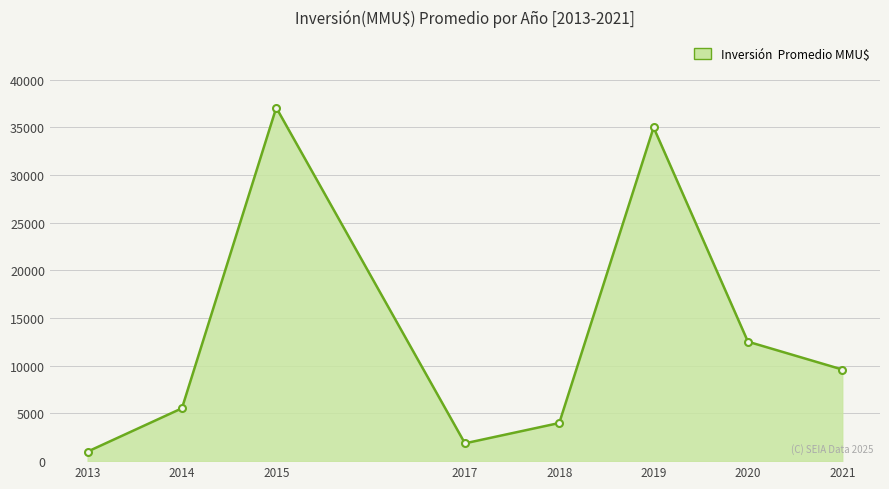

Reading left to right, transcribe all the data shown in this chart.

2013=1000.0	2014=5542.7	2015=37075.0	2017=1867.2	2018=4000.0	2019=35000.0	2020=12530.5	2021=9610.0